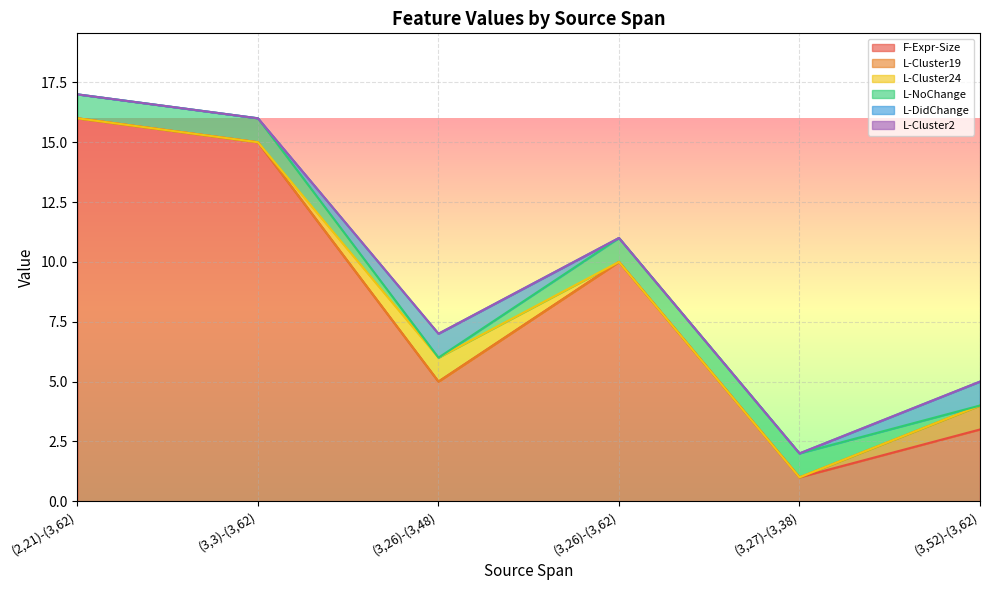

What is the difference between the maximum and minimum values in the L-NoChange series?

1